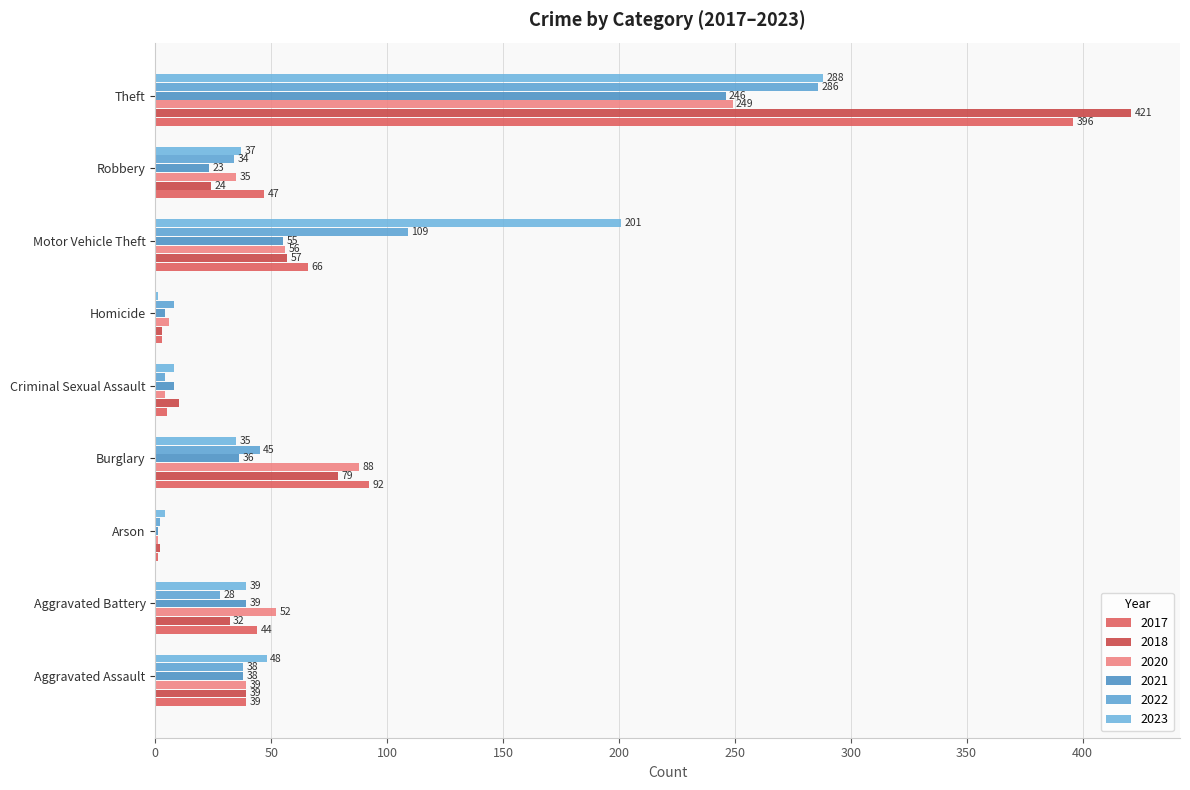

Count the number of data series in this chart.

6